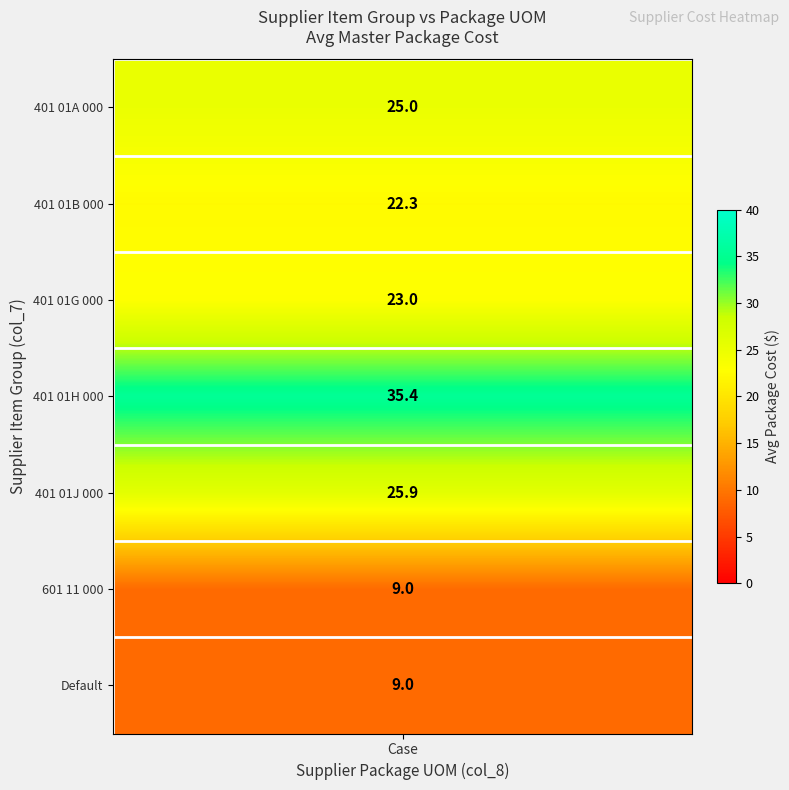

Is the value of 401 01H 000 at 601 11 000 greater than the value of 601 11 000 at 601 11 000?

No